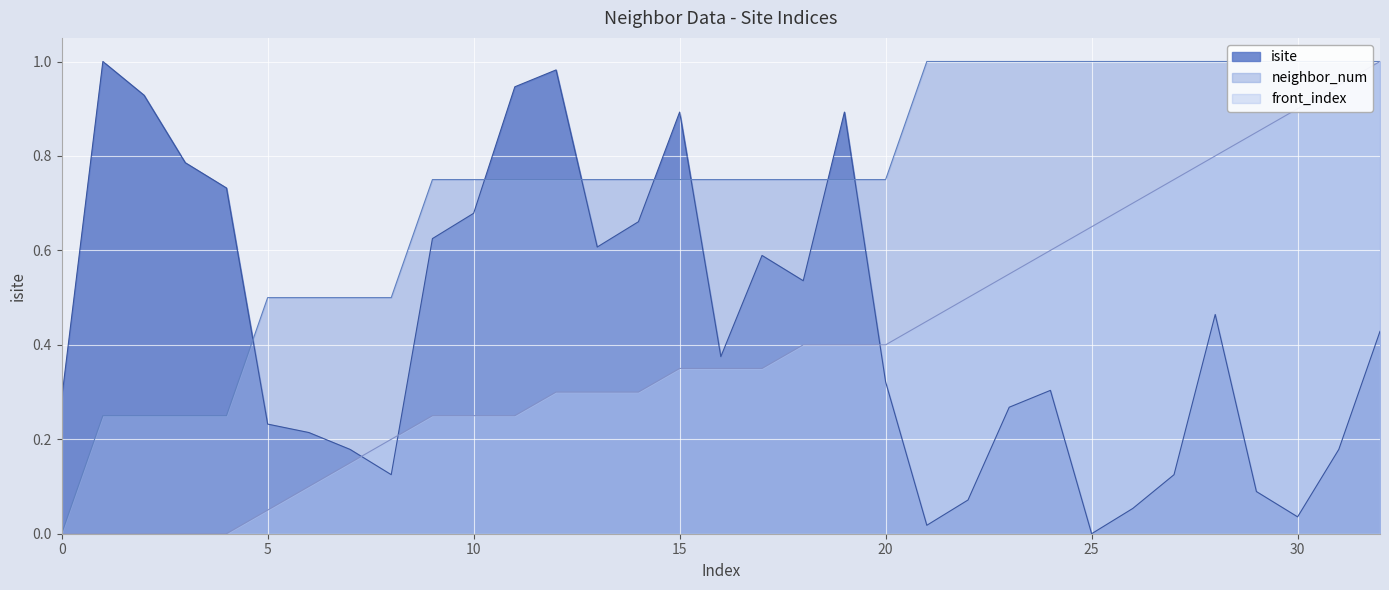

At which label does isite reach its peak?

1